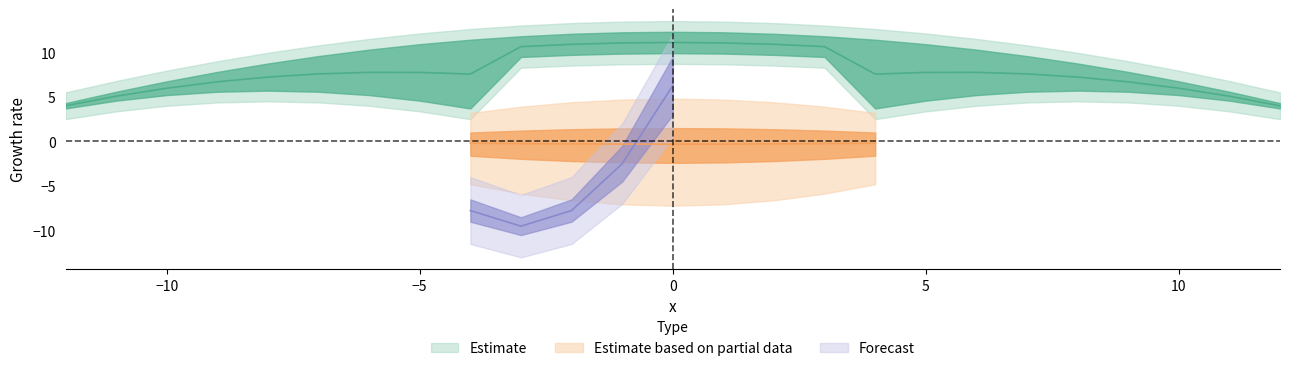

Is this an area chart (filled region under the line)?

No